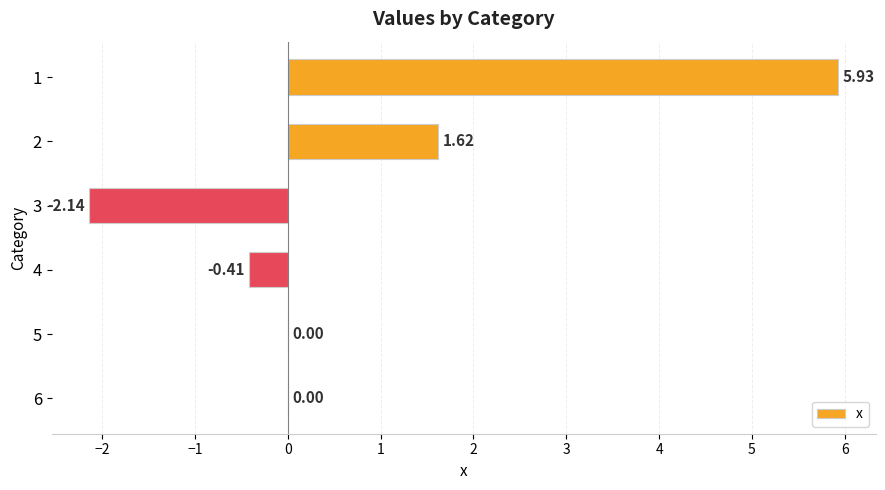

Between 4 and 6, which is larger?

6